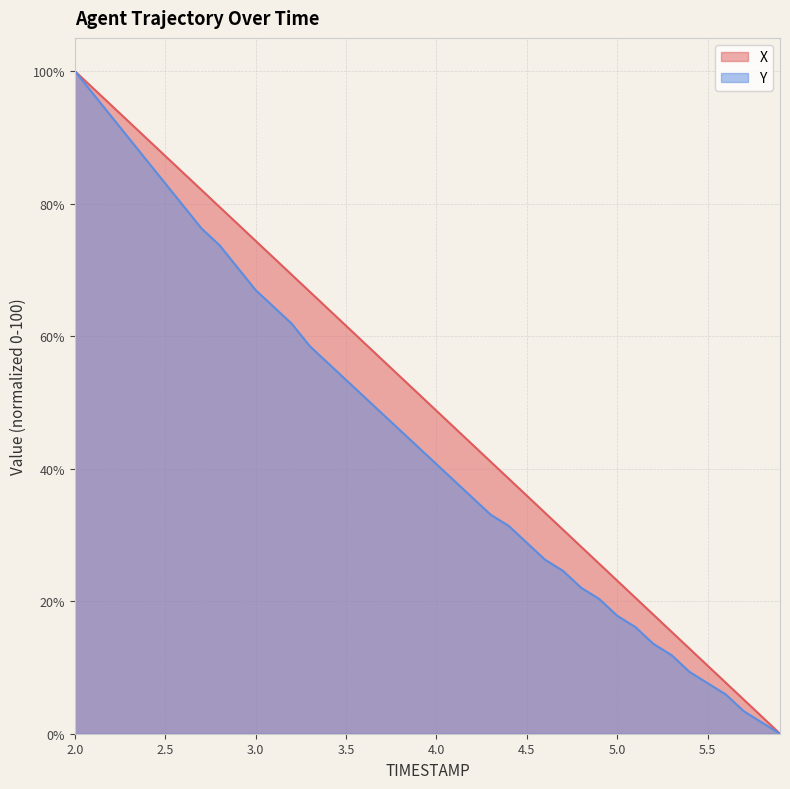

What is the label of the 17th point from the left?

3.6